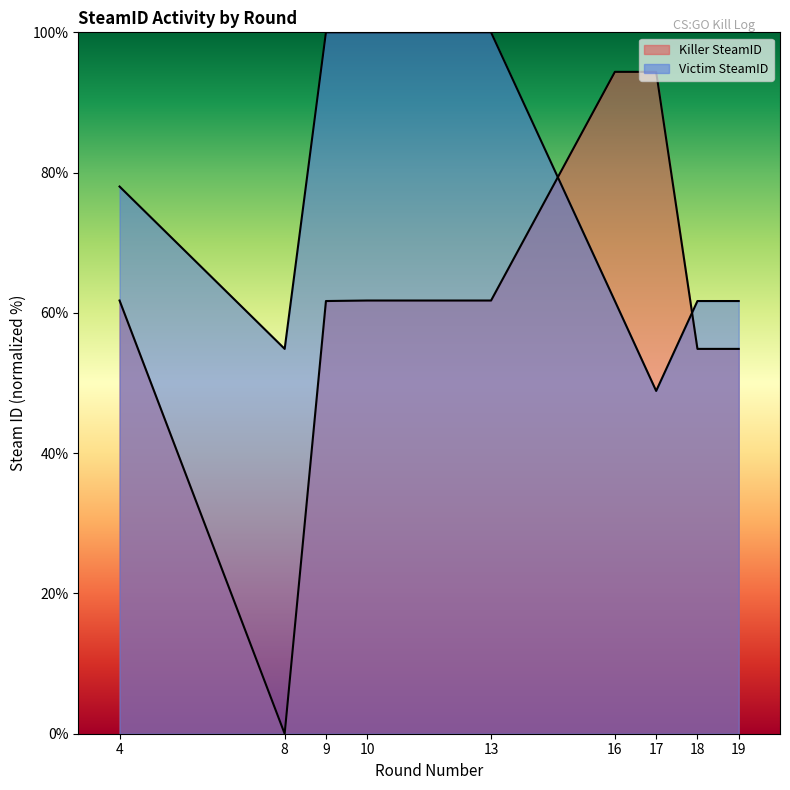

What is the value of the Killer SteamID point at the 7th from the left?

94.4